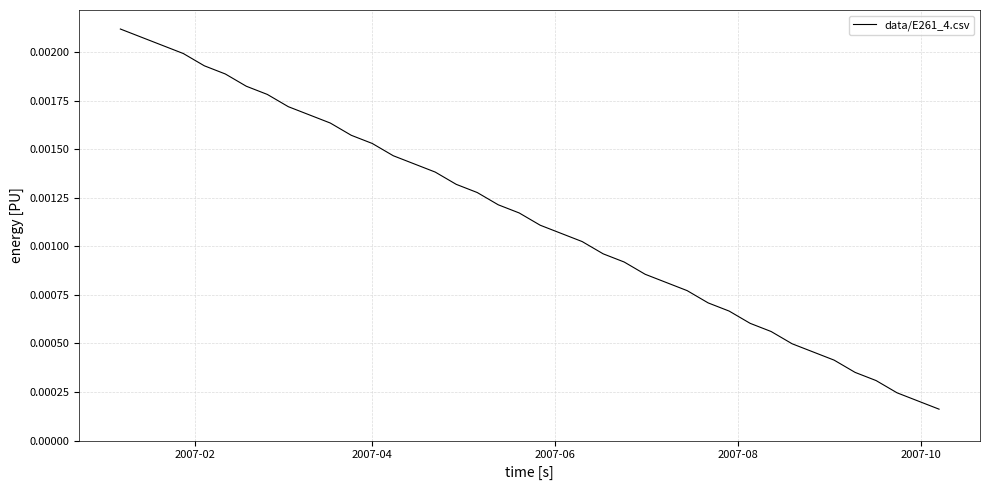

True or false: there are more than 0 points higher than both neighbors.

False